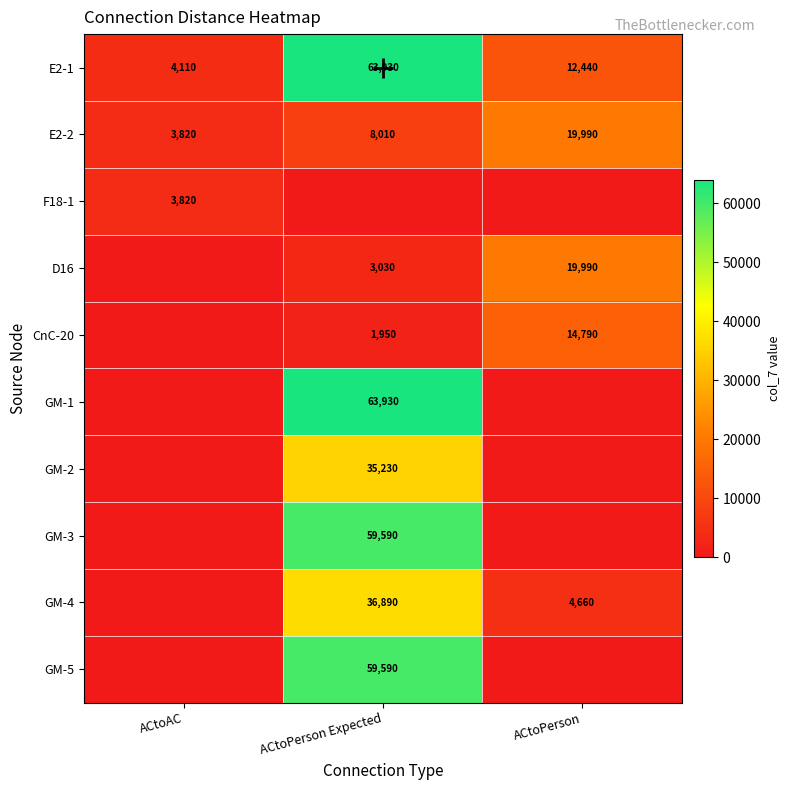

Is the value of F18-1 at ACtoAC greater than the value of E2-1 at ACtoAC?

No